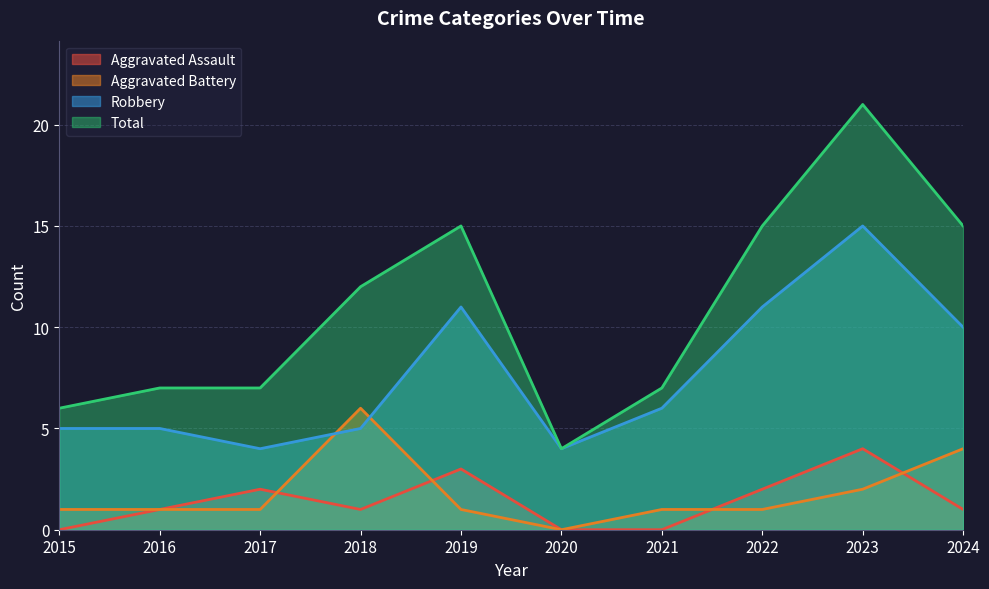

At which label does Aggravated Assault reach its peak?

2023